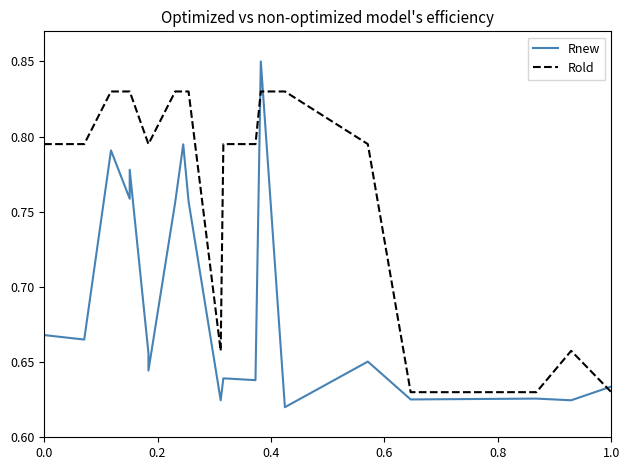

True or false: Rold has a value of 0.9 at 16.

False